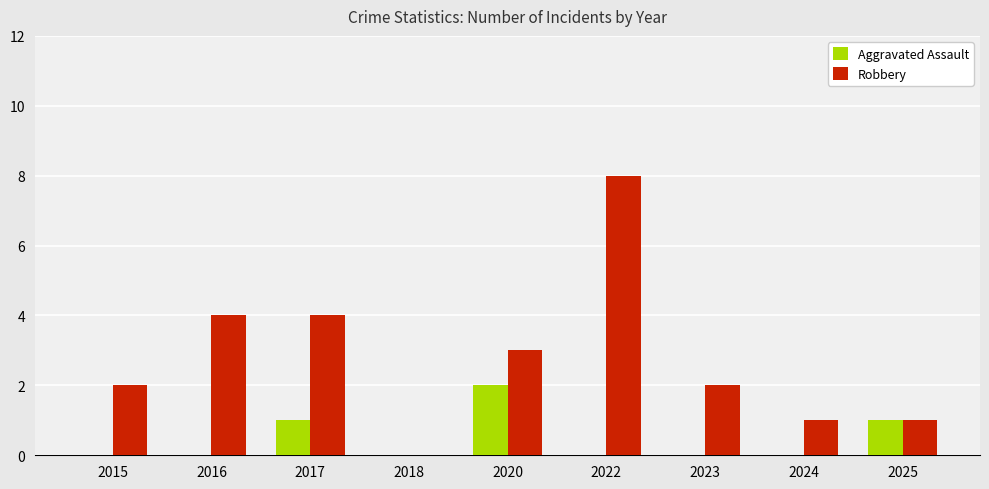

Is the value of Robbery at 2015 greater than the value of Aggravated Assault at 2016?

Yes